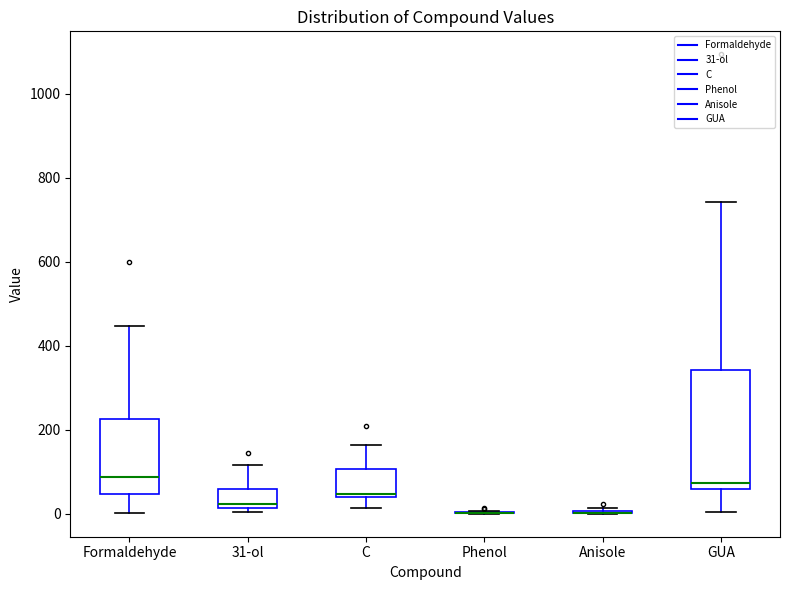

Reading left to right, transcribe this box plot: for each box, give where its median line is, the range the box spans, and where its two whiskers end, as read against the y-axis. The values are not printed on the chart, so give them approximately, as read against the axis.

Formaldehyde: median 80, box 40 to 220, whiskers 0 to 440
31-ol: median 20 (just above the box's lower edge), box 20 to 60, whiskers 0 to 120
C: median 40 (just above the box's lower edge), box 40 to 100, whiskers 20 to 160
Phenol: box collapsed to a line at 0, whiskers 0 to 0
Anisole: box collapsed to a line at 0, whiskers 0 to 20
GUA: median 80, box 60 to 340, whiskers 0 to 740